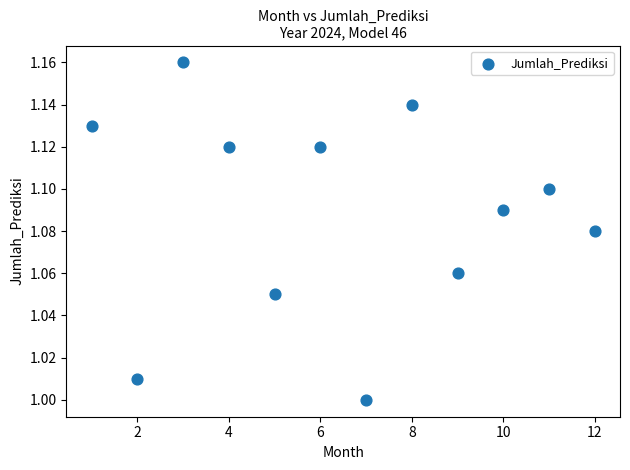

What is the range of X values (max minus min)?

11.0